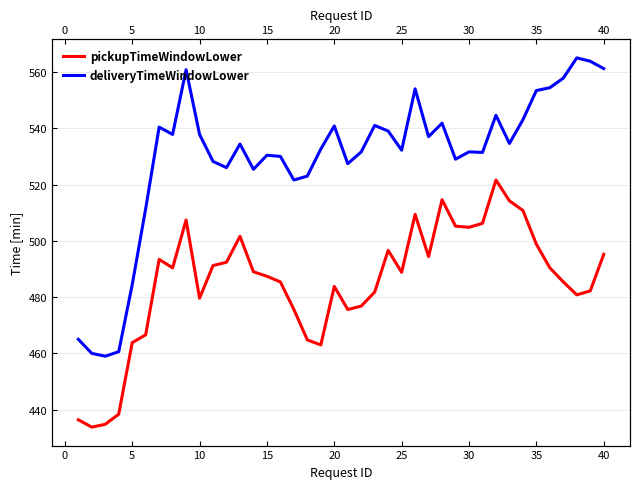

Which series has the largest total across all categories?

deliveryTimeWindowLower